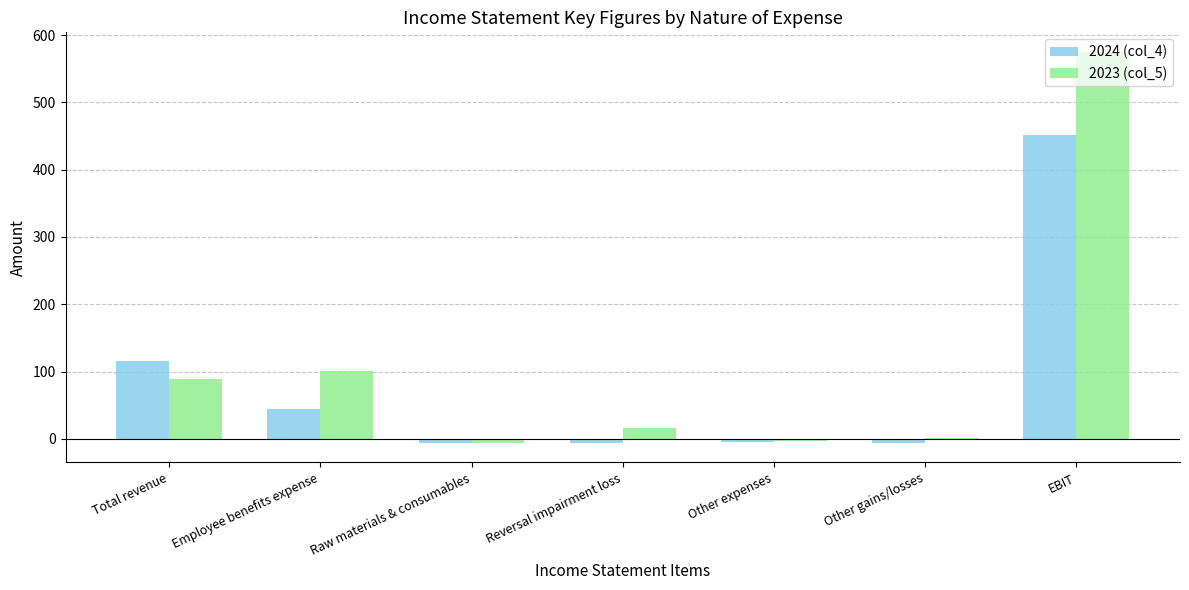

True or false: 2024 (col_4) has a value of 116 at Total revenue.

True